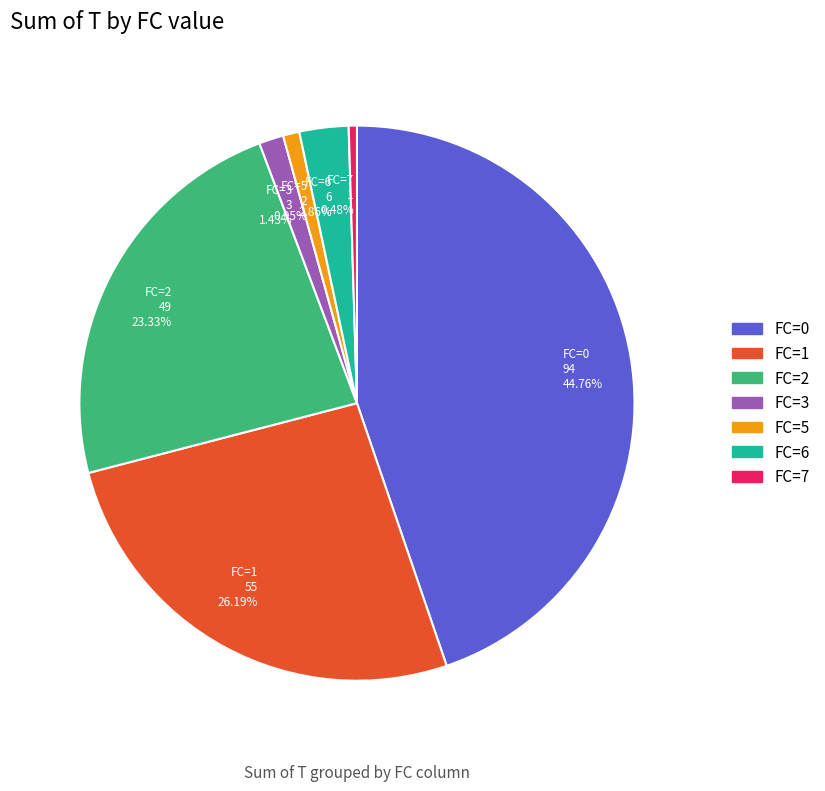

What is the largest slice in the pie chart?

FC=0 94 44.76%